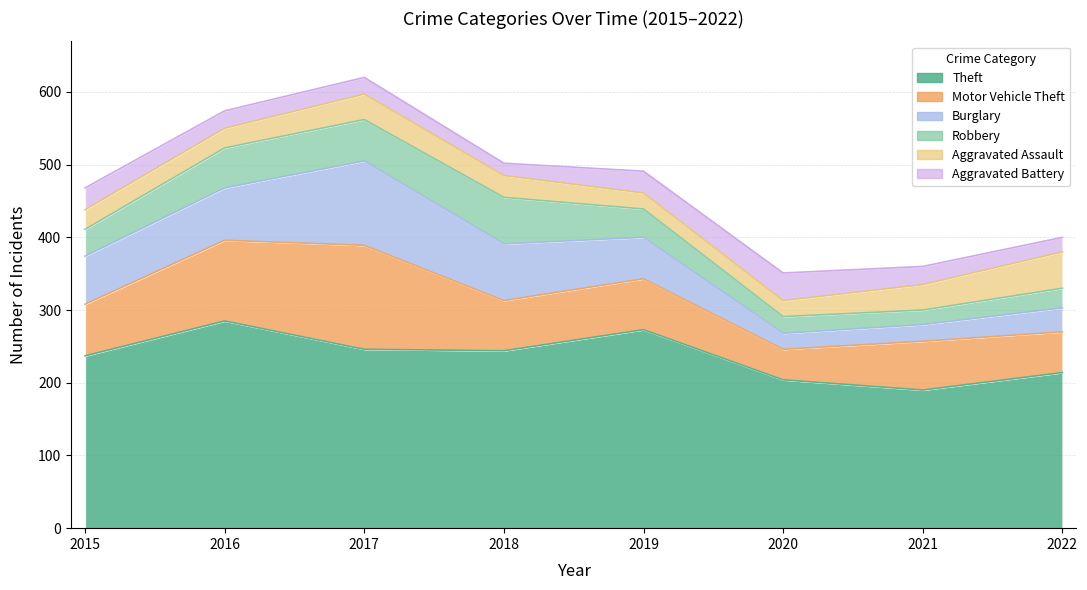

What is the average value of the Burglary series?

58